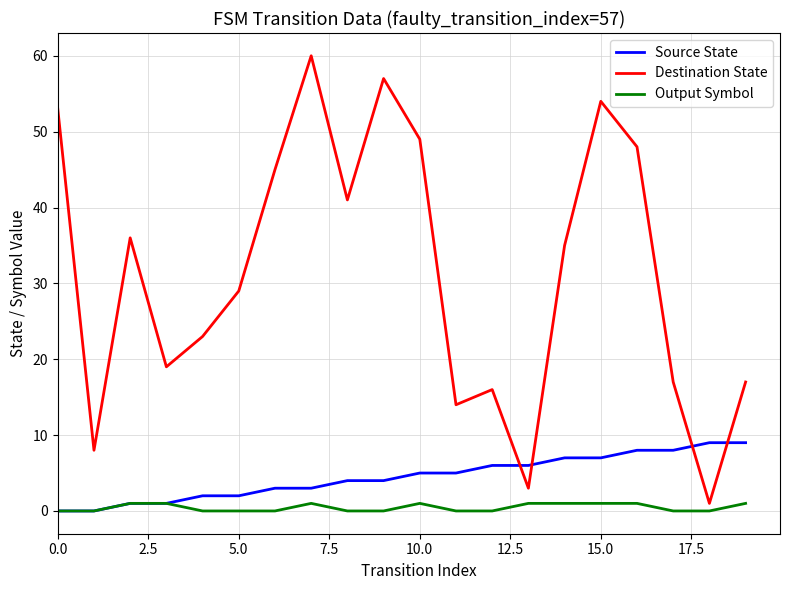

Which series has the largest total across all categories?

Destination State